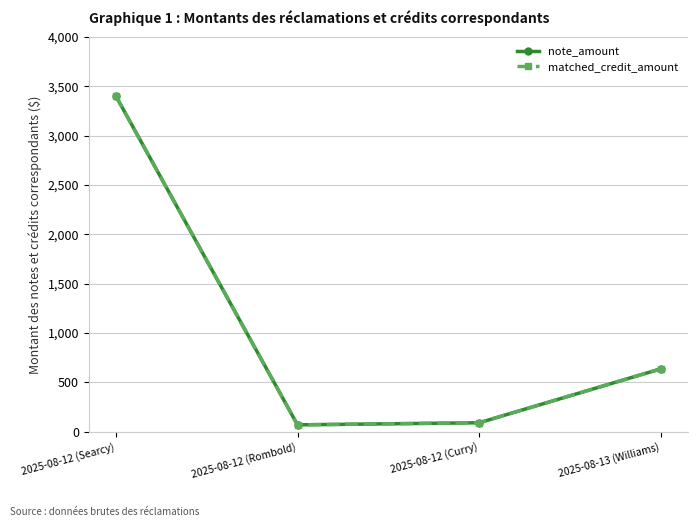

Is this an area chart (filled region under the line)?

No